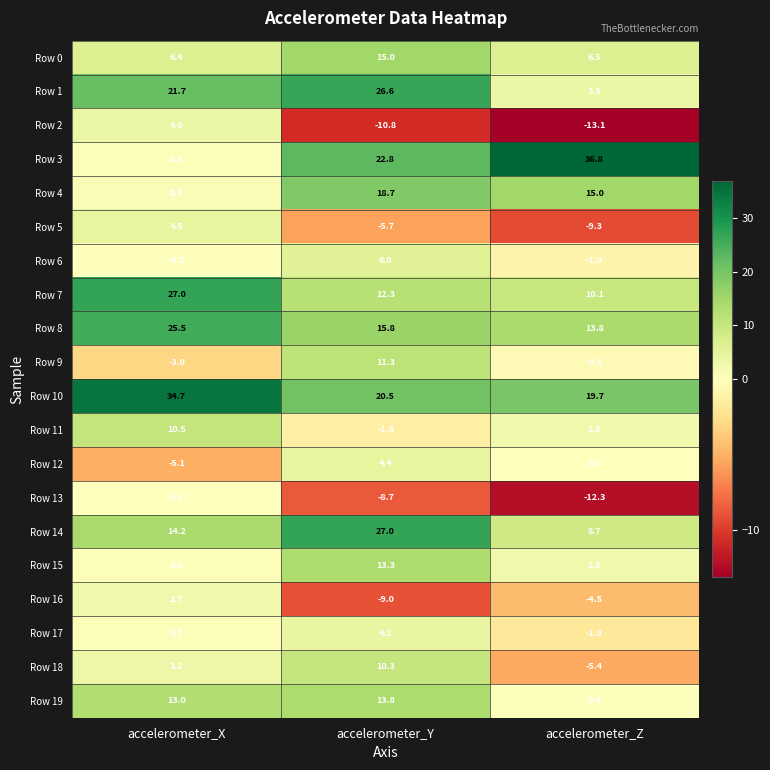

What is the total value across all series at accelerometer_X?

162.4